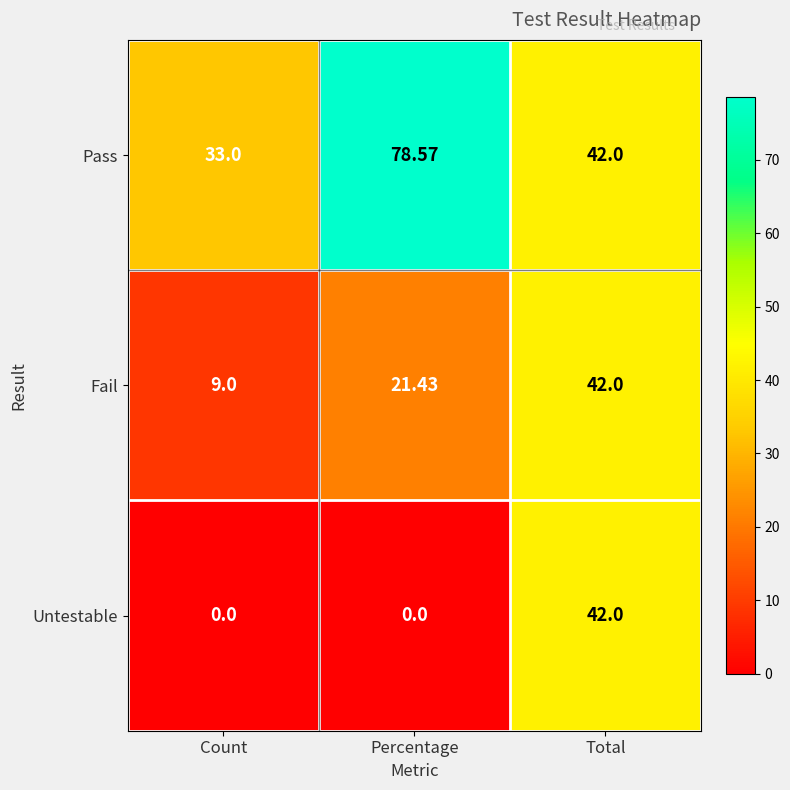

Which series has the widest spread of values?

Pass